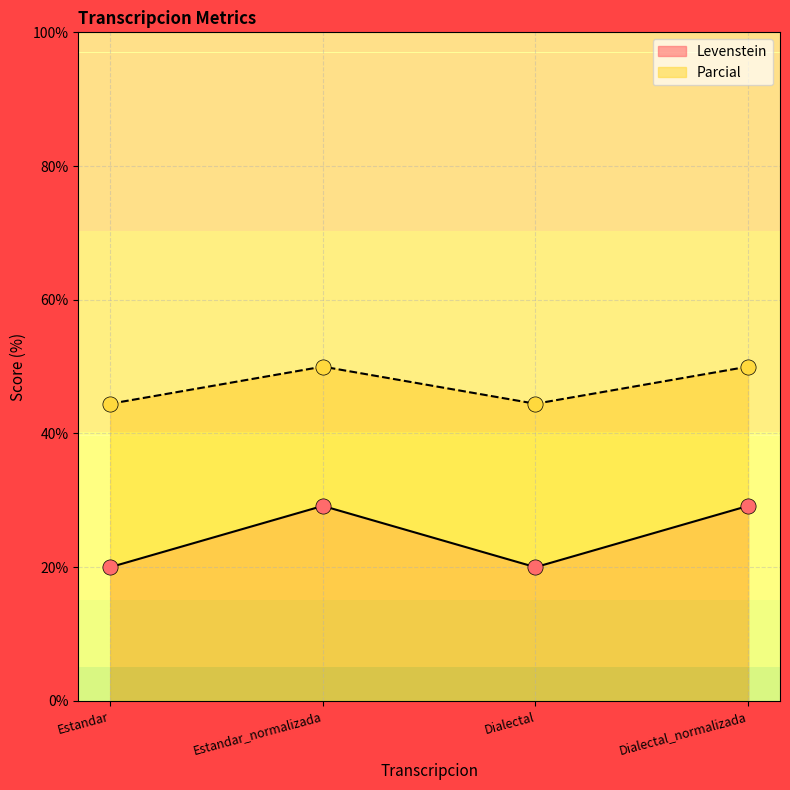

What are all the series names shown in the legend?

Levenstein, Parcial